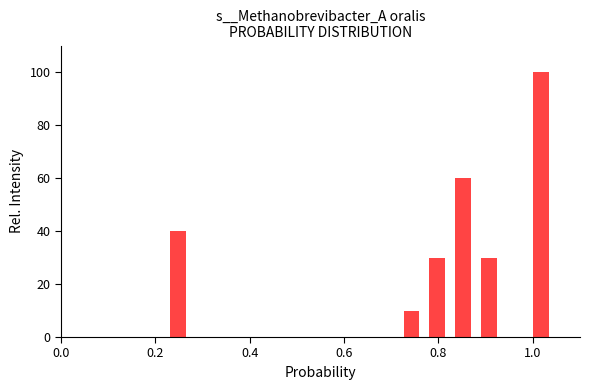

Around what value on the x-axis is the tallest bar? Give the approximate position of its centre, as read against the axis.

1.02